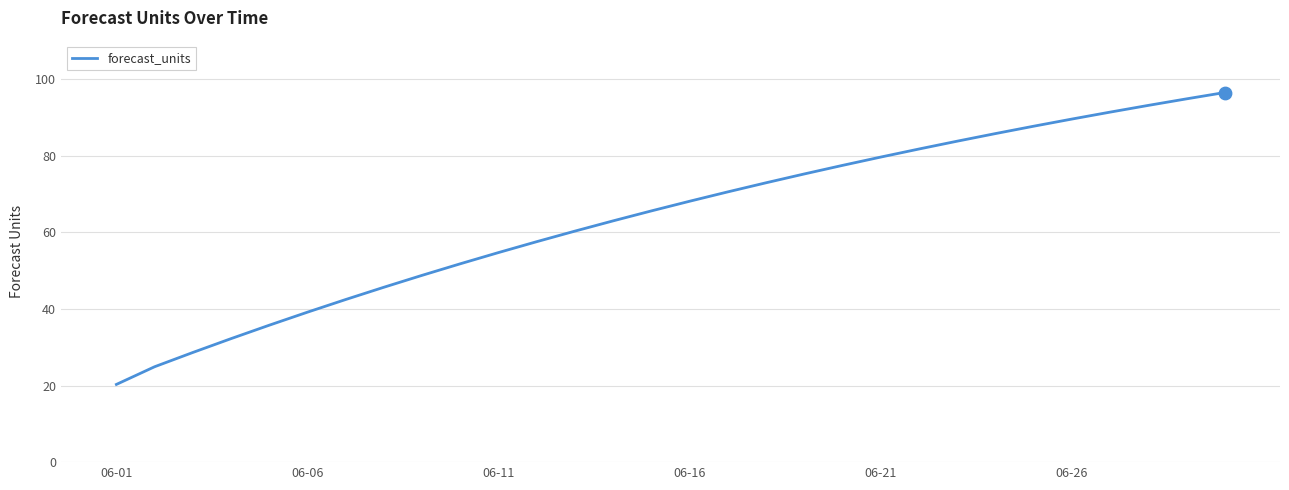

What is the difference between the maximum and minimum values?

76.2